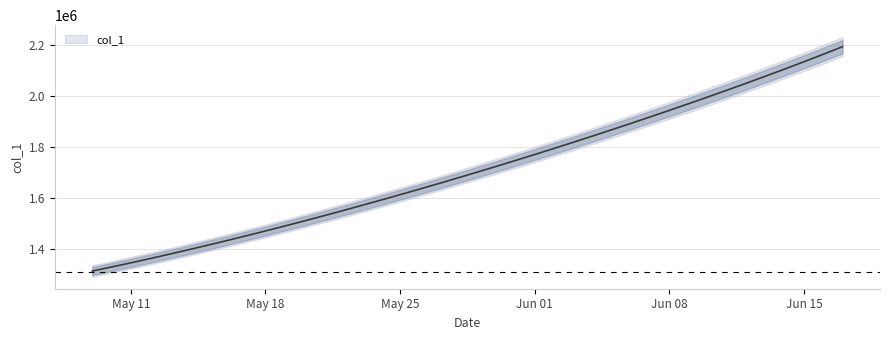

List the labels in order of value, smallest first.

2020-05-09, 2020-05-10, 2020-05-11, 2020-05-12, 2020-05-13, 2020-05-14, 2020-05-15, 2020-05-16, 2020-05-17, 2020-05-18, 2020-05-19, 2020-05-20, 2020-05-21, 2020-05-22, 2020-05-23, 2020-05-24, 2020-05-25, 2020-05-26, 2020-05-27, 2020-05-28, 2020-05-29, 2020-05-30, 2020-05-31, 2020-06-01, 2020-06-02, 2020-06-03, 2020-06-04, 2020-06-05, 2020-06-06, 2020-06-07, 2020-06-08, 2020-06-09, 2020-06-10, 2020-06-11, 2020-06-12, 2020-06-13, 2020-06-14, 2020-06-15, 2020-06-16, 2020-06-17